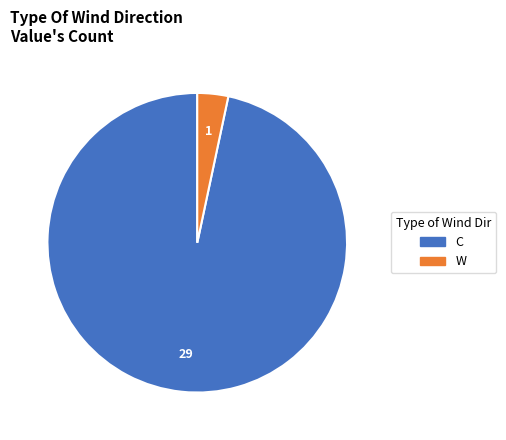

Count the number of slices in the pie.

2